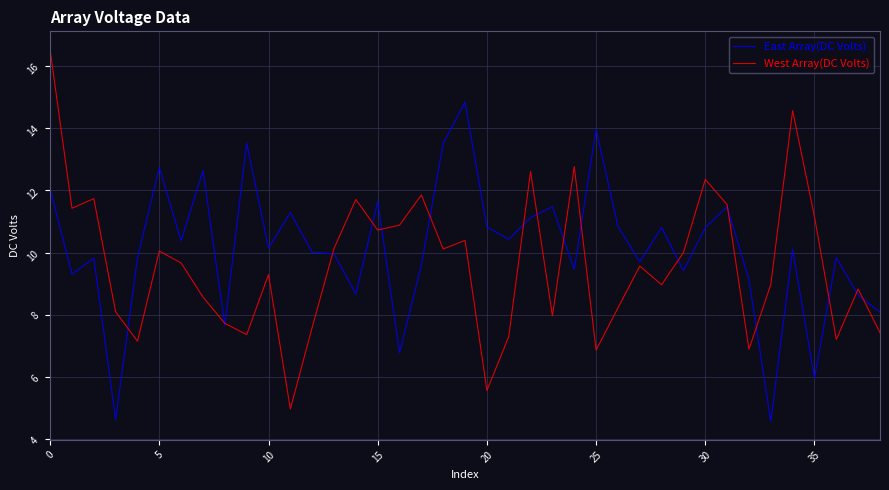

Rank the series by their maximum value, from lowest to highest.

East Array(DC Volts), West Array(DC Volts)